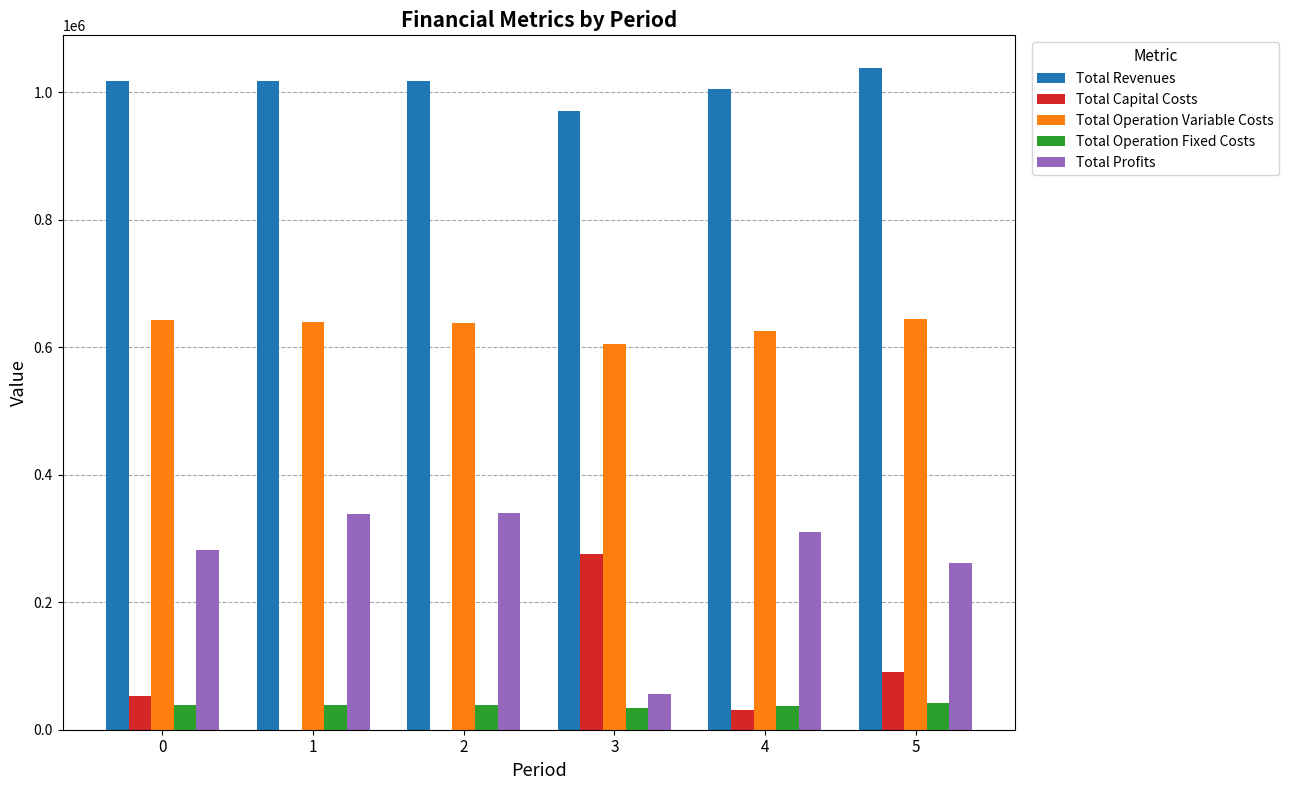

Is the value of Total Operation Fixed Costs at 5 greater than the value of Total Operation Variable Costs at 5?

No